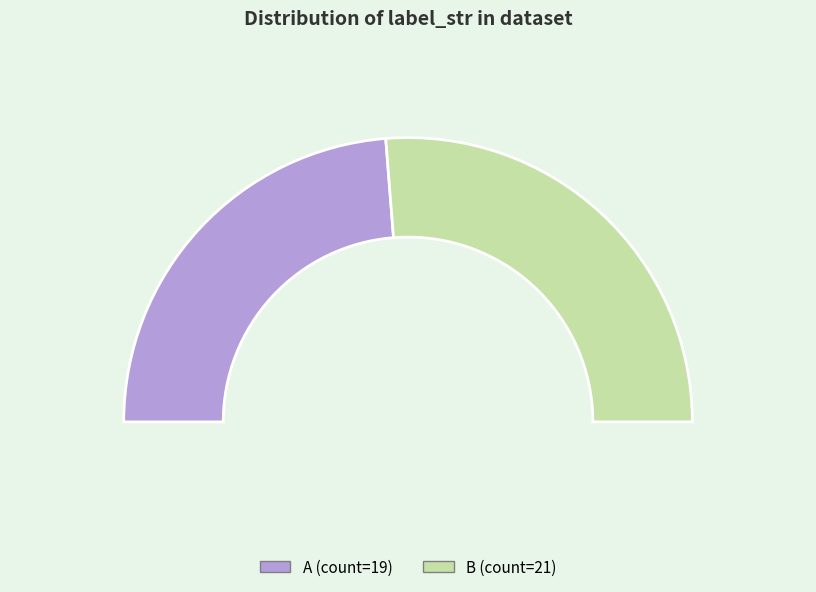

Count the number of slices in the pie.

2